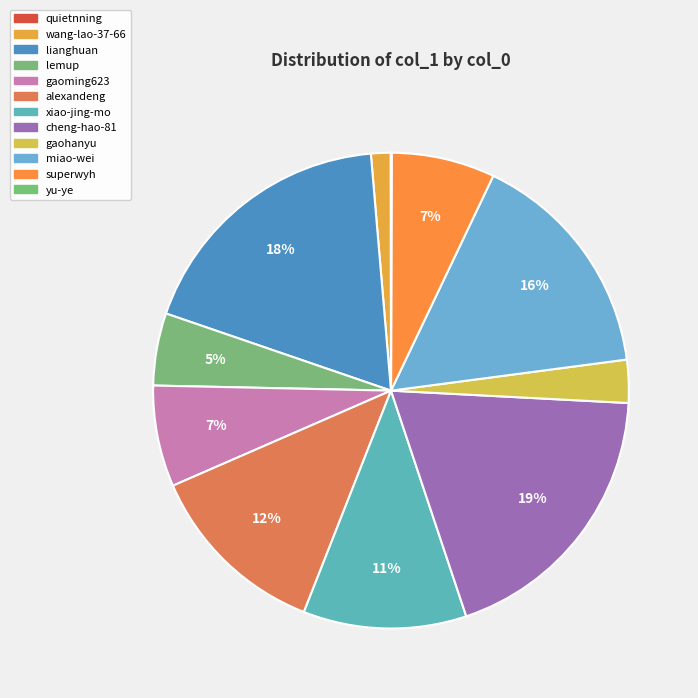

What is the change in value from cheng-hao-81 to gaohanyu?

-165563